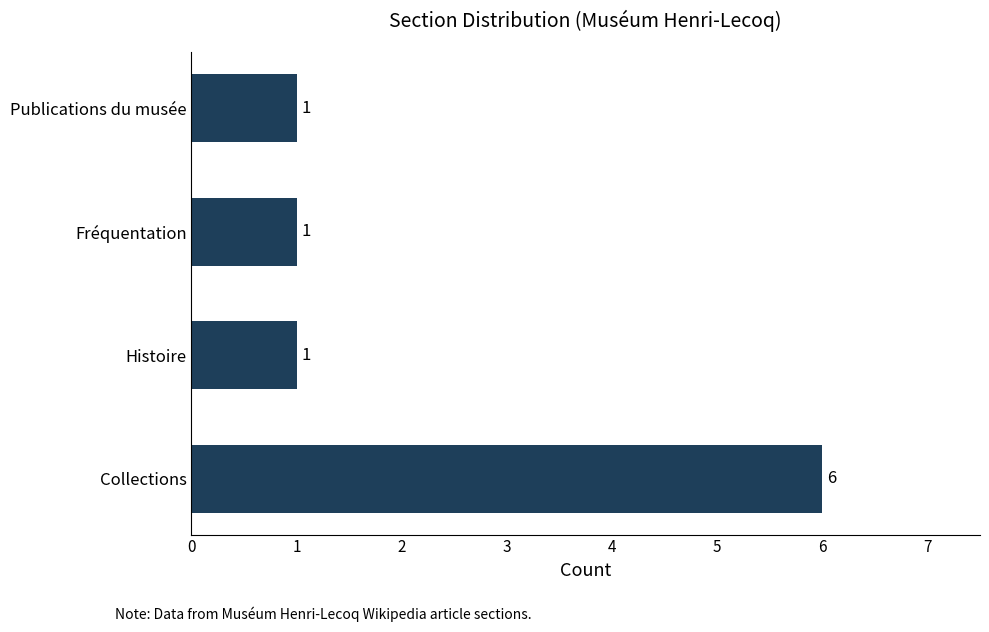

True or false: the data shows 6 at Collections.

True